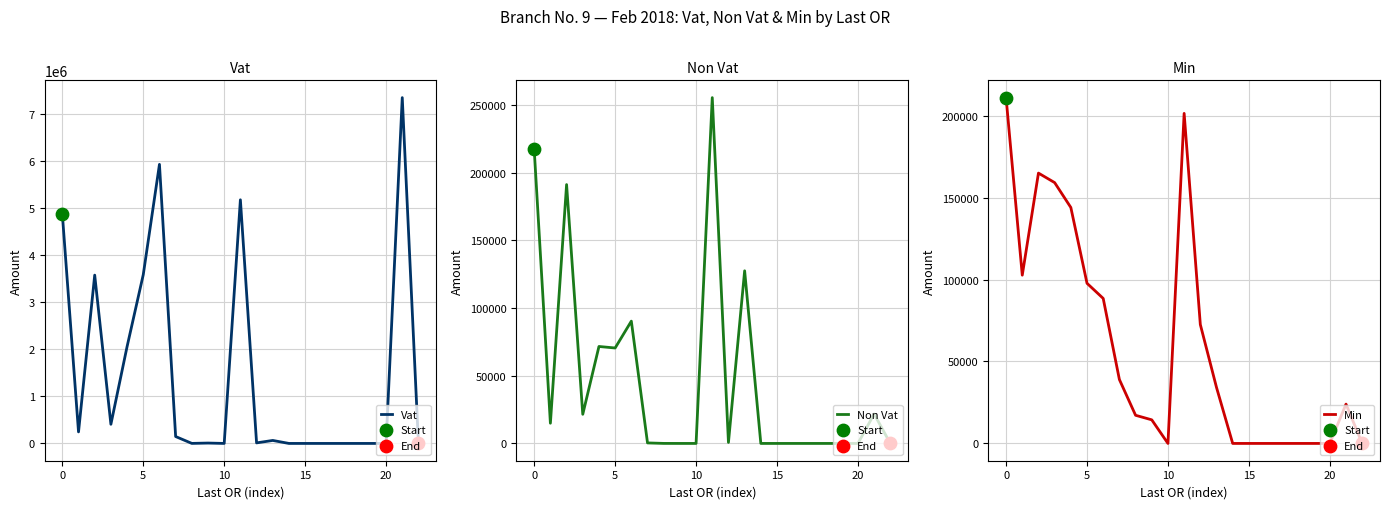

Which series has the largest total across all categories?

Vat